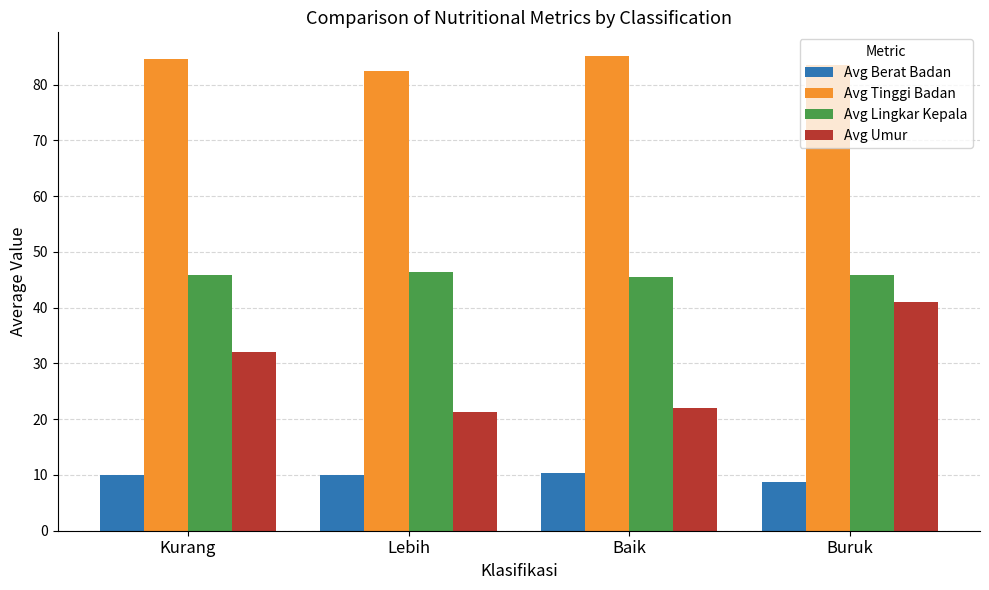

At Lebih, list the series in order from smallest to largest.

Avg Berat Badan, Avg Umur, Avg Lingkar Kepala, Avg Tinggi Badan